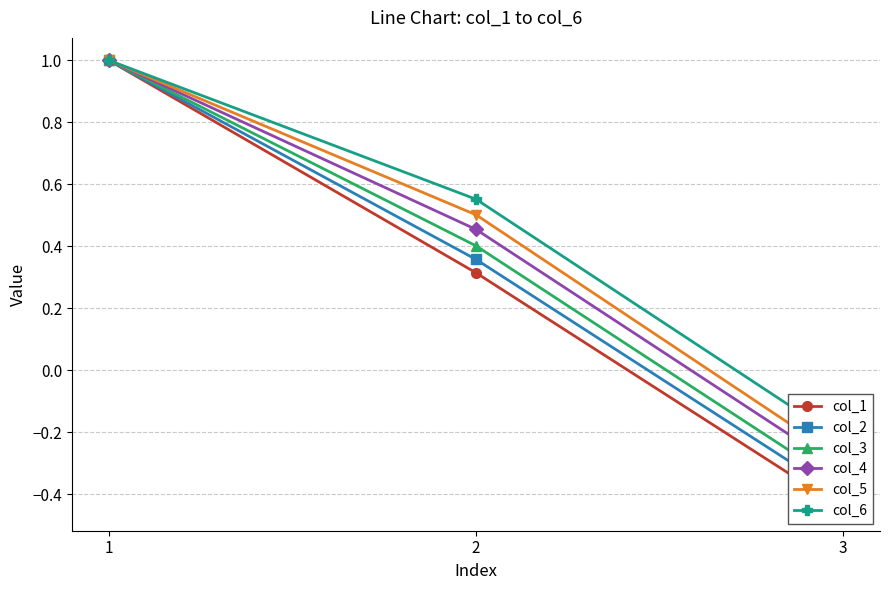

At 1, list the series in order from smallest to largest.

col_1, col_2, col_3, col_4, col_5, col_6